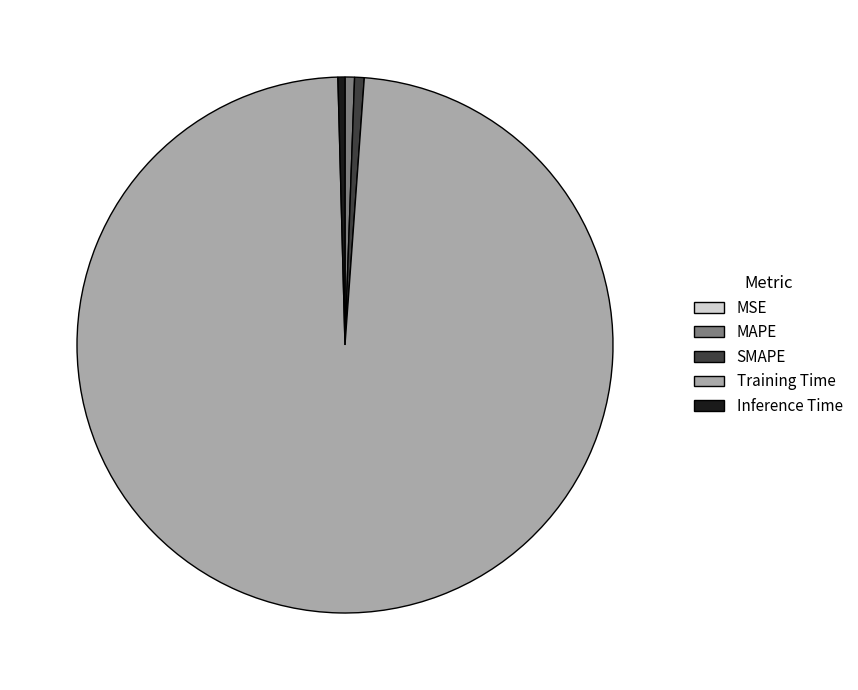

Which category has the biggest portion of the pie?

Training Time